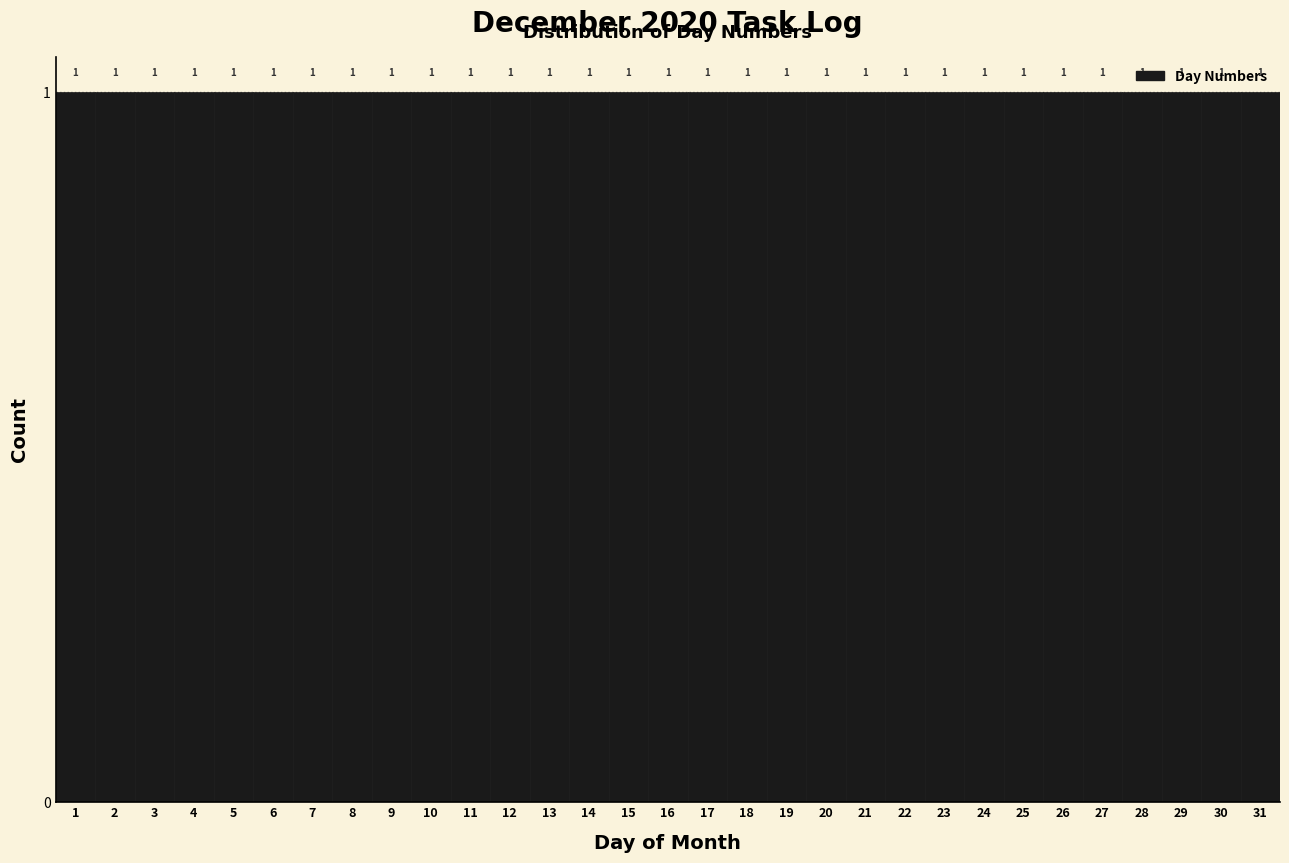

Reading left to right, list every bar in this chart as the range it spans on the x-axis followed by its height.

0.5 to 1.5: 1
1.5 to 2.5: 1
2.5 to 3.5: 1
3.5 to 4.5: 1
4.5 to 5.5: 1
5.5 to 6.5: 1
6.5 to 7.5: 1
7.5 to 8.5: 1
8.5 to 9.5: 1
9.5 to 10.5: 1
10.5 to 11.5: 1
11.5 to 12.5: 1
12.5 to 13.5: 1
13.5 to 14.5: 1
14.5 to 15.5: 1
15.5 to 16.5: 1
16.5 to 17.5: 1
17.5 to 18.5: 1
18.5 to 19.5: 1
19.5 to 20.5: 1
20.5 to 21.5: 1
21.5 to 22.5: 1
22.5 to 23.5: 1
23.5 to 24.5: 1
24.5 to 25.5: 1
25.5 to 26.5: 1
26.5 to 27.5: 1
27.5 to 28.5: 1
28.5 to 29.5: 1
29.5 to 30.5: 1
30.5 to 31.5: 1